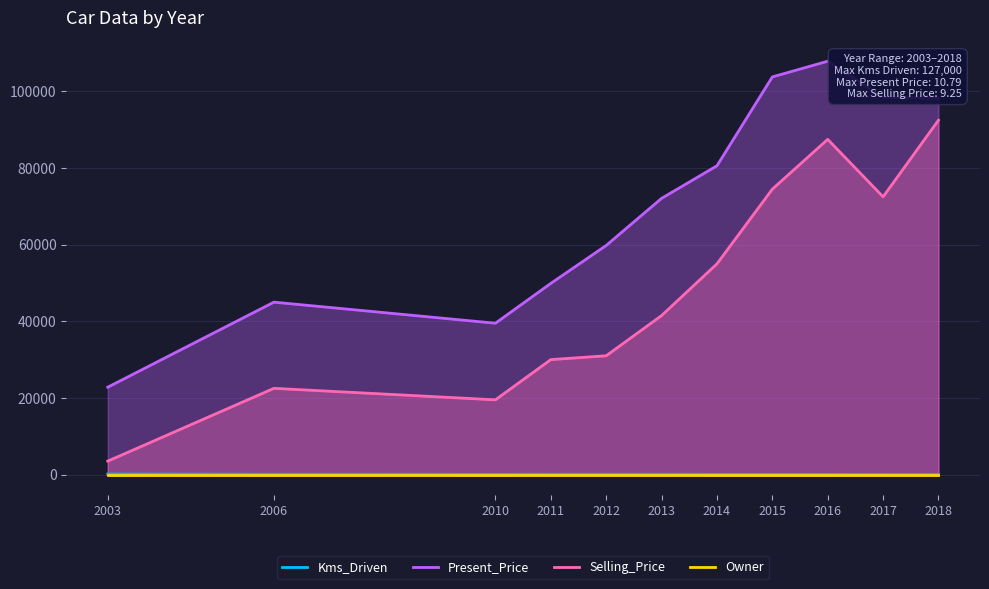

True or false: Selling_Price and Present_Price cross at least once.

False